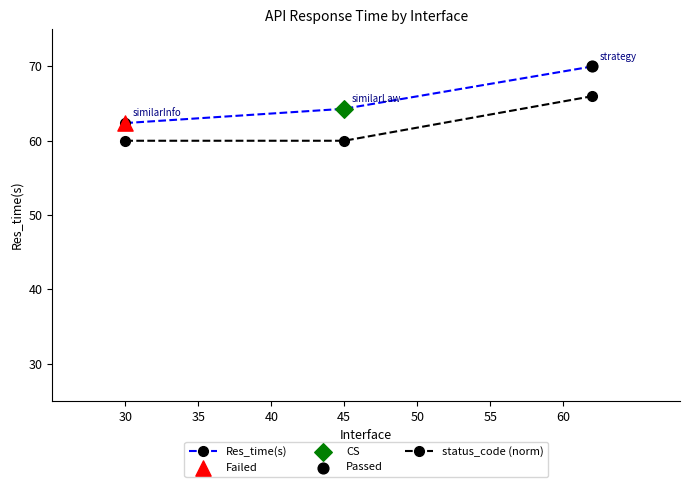

What is the difference between the maximum and second lowest values in the status_code (norm) series?

6.0